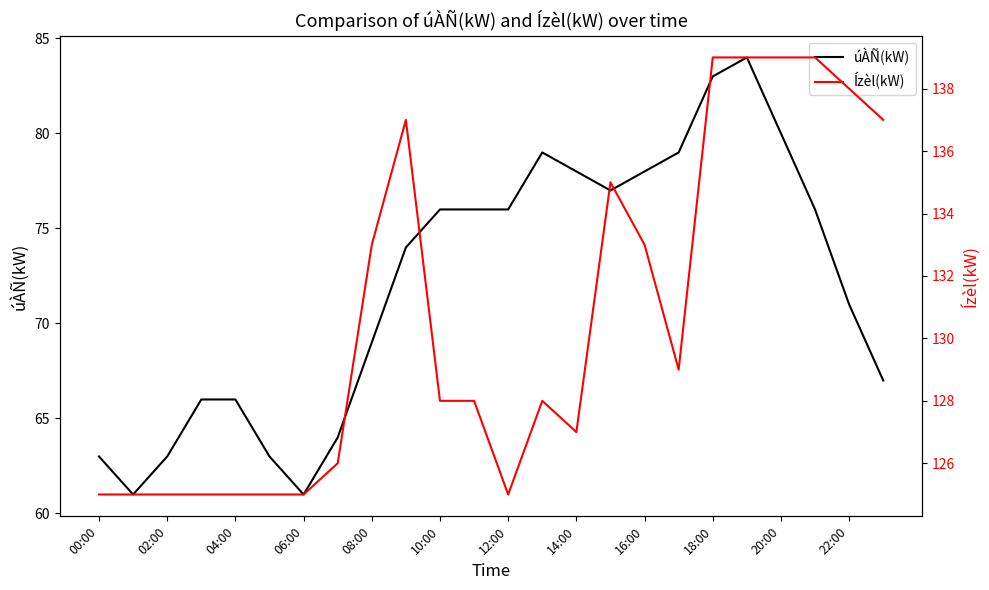

At which label is úÀÑ(kW) closest to 72?

22:00